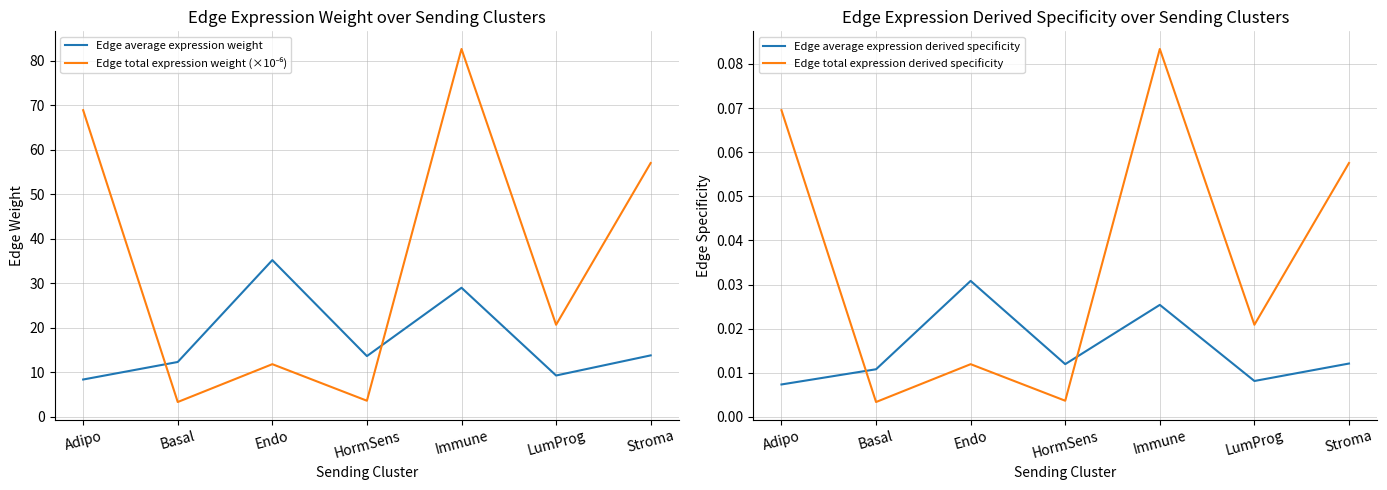

True or false: Edge average expression weight and Edge average expression derived specificity cross at least once.

False